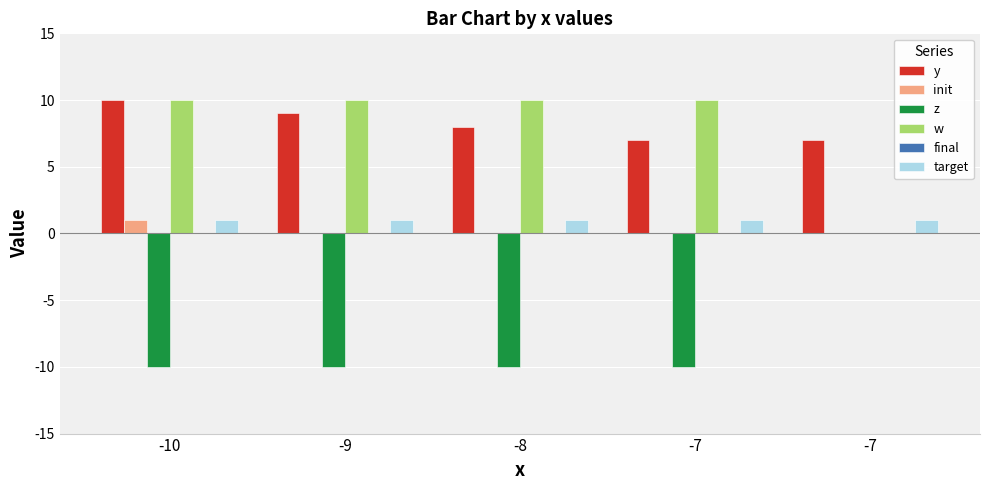

How many series are shown in this chart?

5